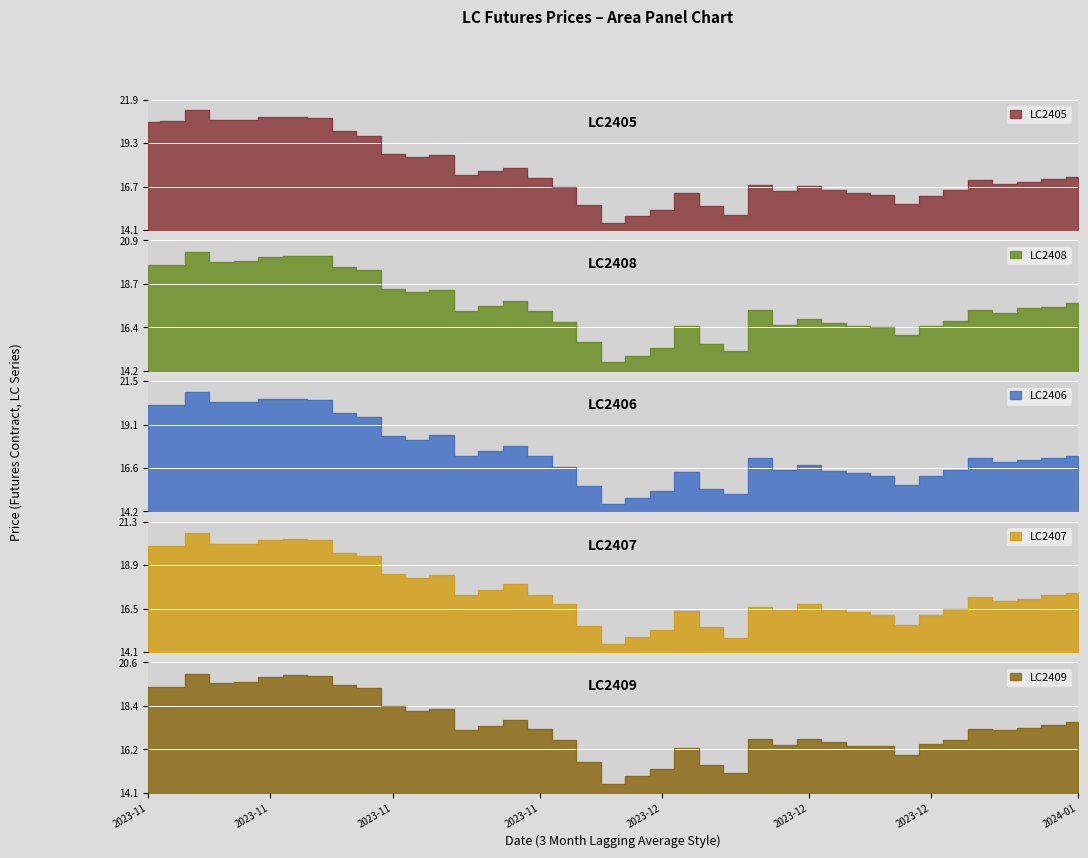

List the labels in order of LC2408 value, smallest first.

2023-12-05, 2023-12-06, 2023-12-12, 2023-12-07, 2023-12-11, 2023-12-04, 2023-12-21, 2023-12-20, 2023-12-22, 2023-12-08, 2023-12-19, 2023-12-14, 2023-12-18, 2023-12-01, 2023-12-25, 2023-12-15, 2023-12-27, 2023-11-27, 2023-11-30, 2023-12-13, 2023-12-26, 2023-12-28, 2023-12-29, 2023-11-28, 2024-01-02, 2023-11-29, 2023-11-23, 2023-11-24, 2023-11-22, 2023-11-21, 2023-11-20, 2023-11-09, 2023-11-08, 2023-11-13, 2023-11-14, 2023-11-15, 2023-11-17, 2023-11-16, 2023-11-10